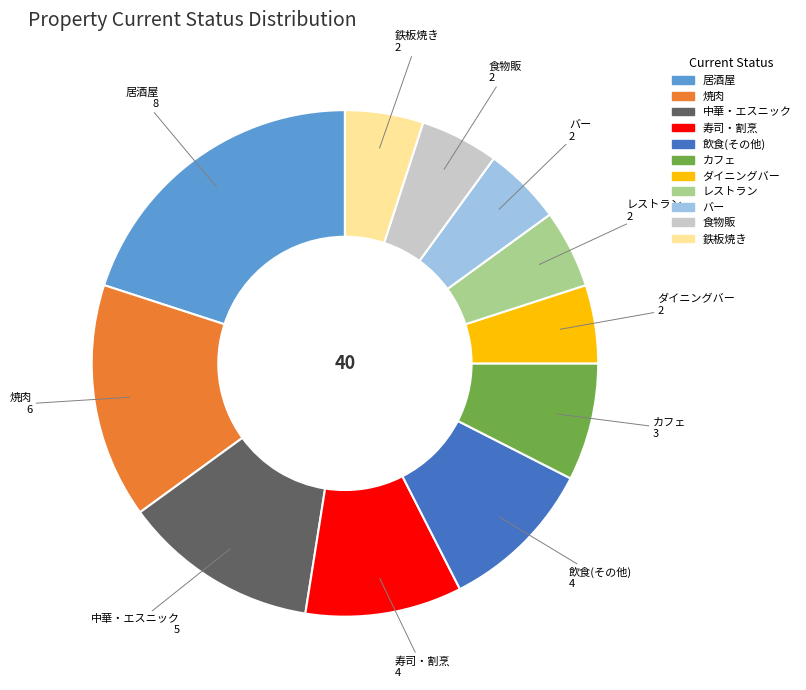

Is it true that 寿司・割烹 is 18% of the pie?

False